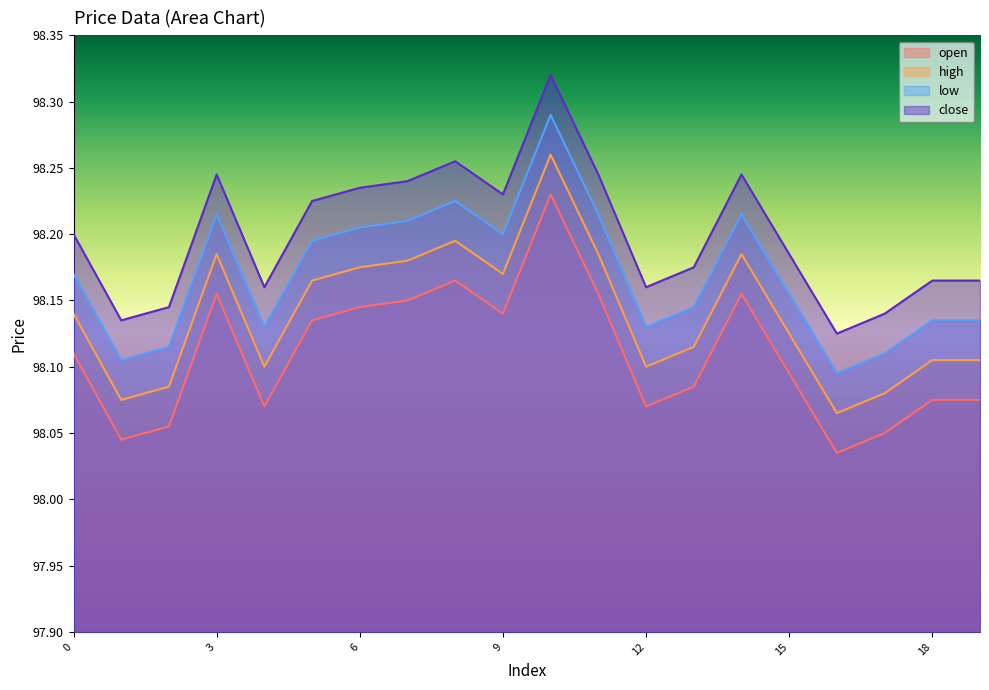

True or false: high and open cross at least once.

False